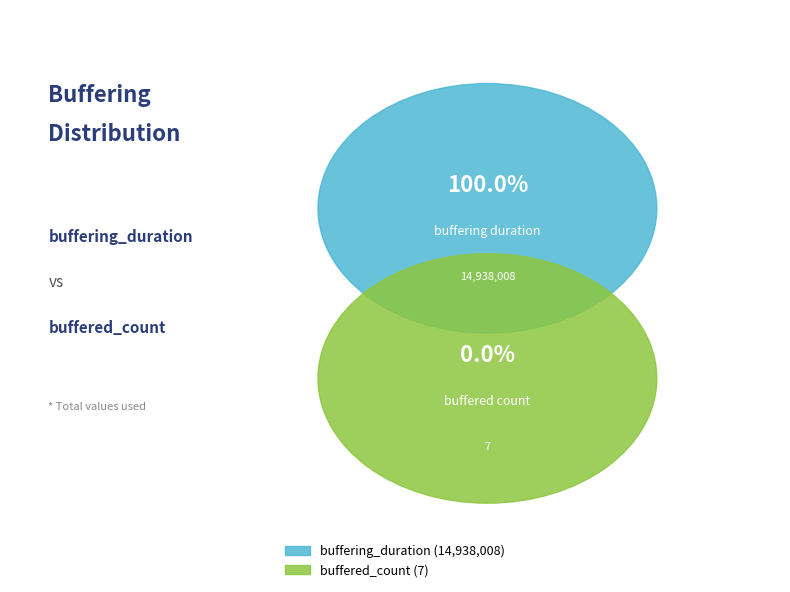

What is the change in value from buffering_duration to buffered_count?

-14938001